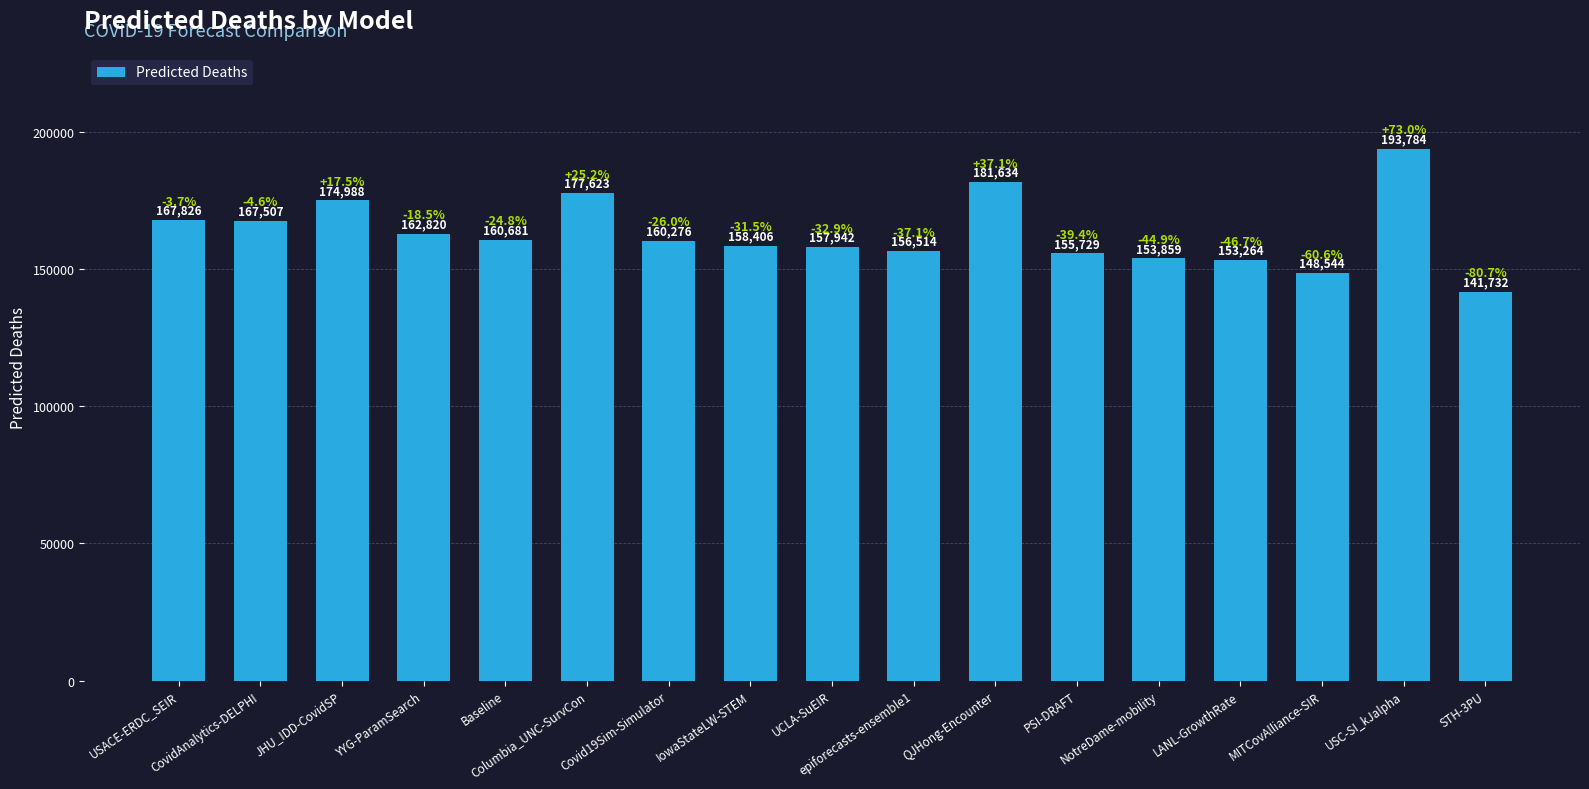

What is the value of the 12th bar from the left?

155729.0